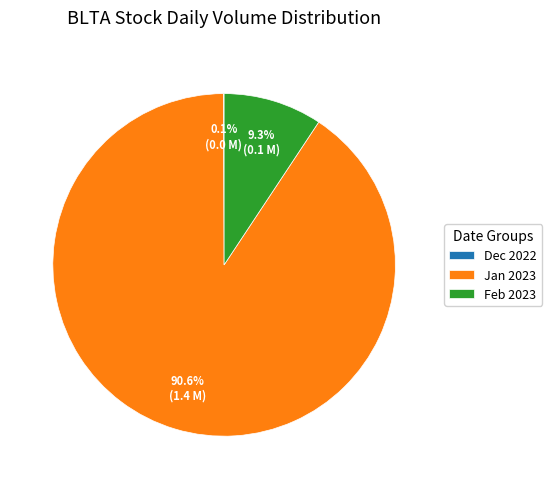

Combined, do Feb 2023 and Jan 2023 account for over 50%?

Yes